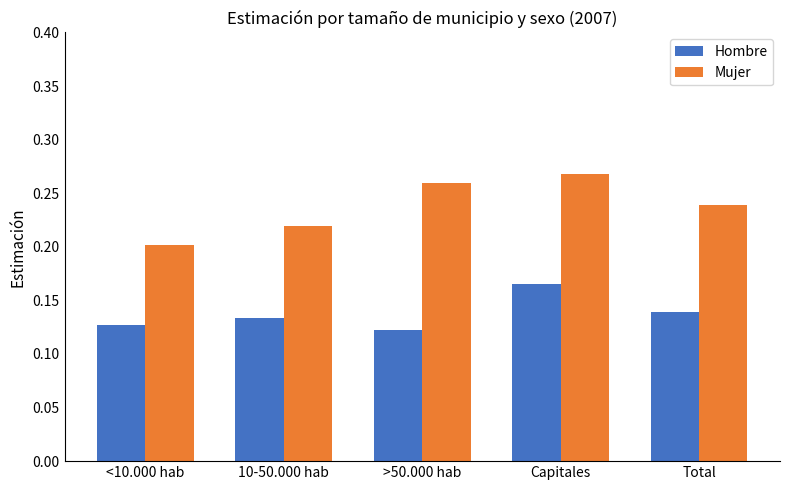

Which series has the widest spread of values?

Mujer